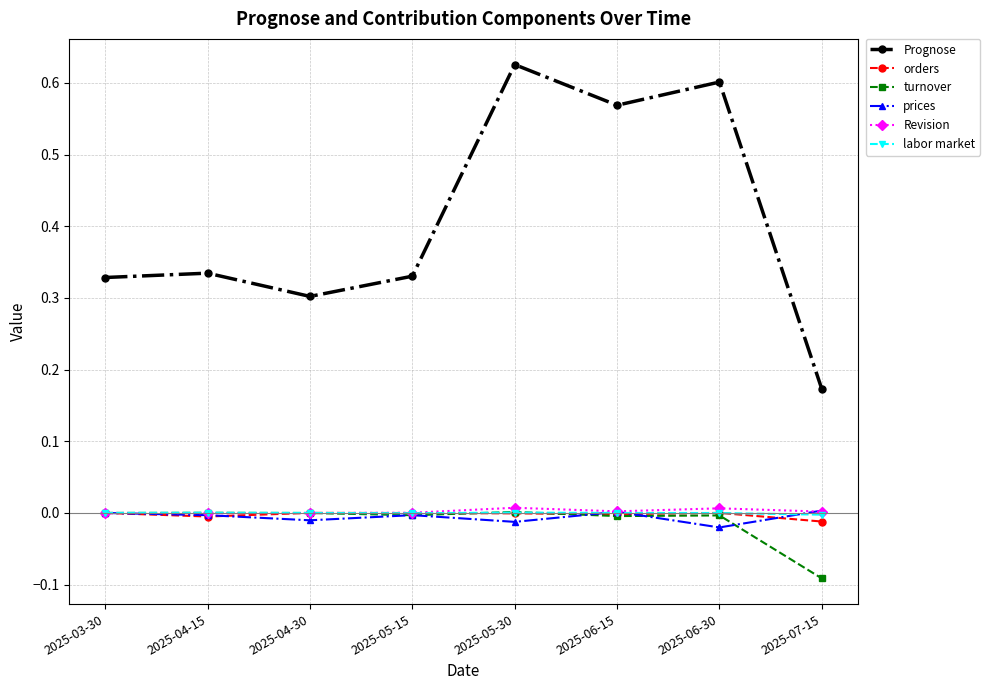

Which series has the largest total across all categories?

Prognose